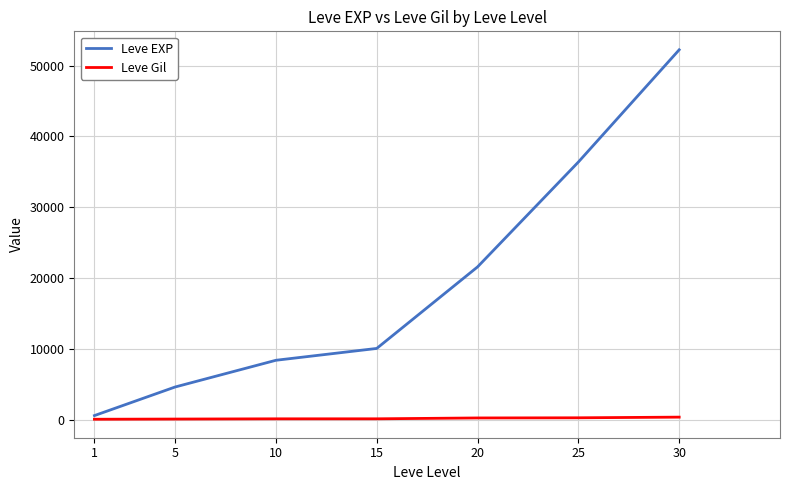

True or false: Leve Gil and Leve EXP cross at least once.

False